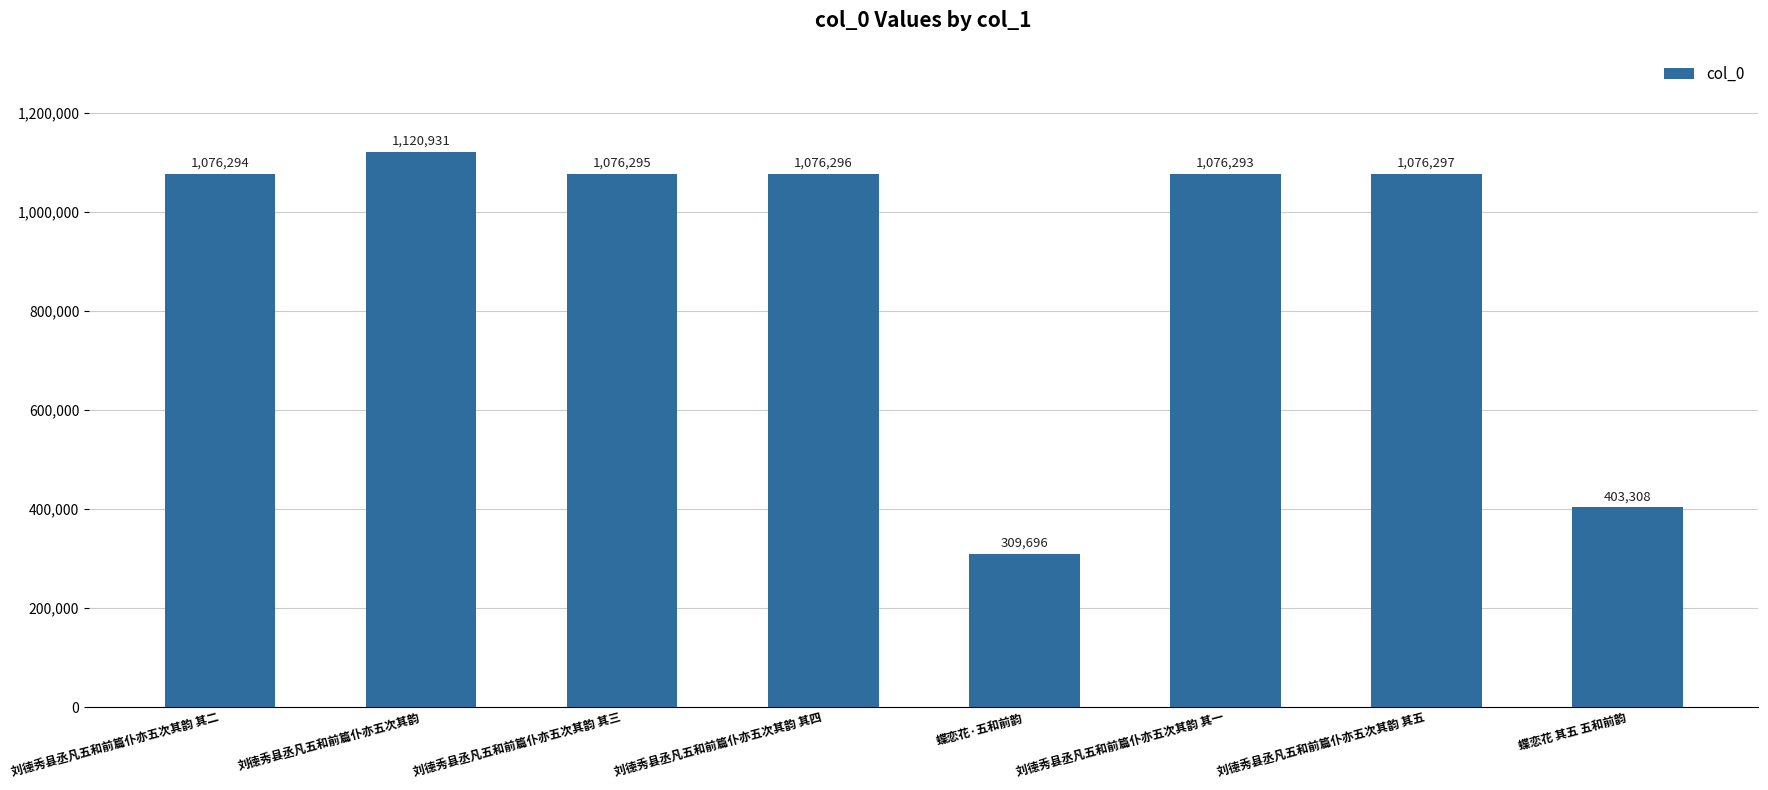

What is the maximum value shown in the chart?

1120931